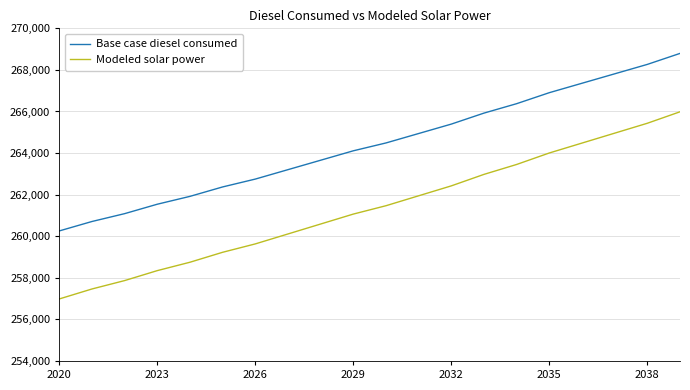

What is the maximum value shown in the chart?

268794.3